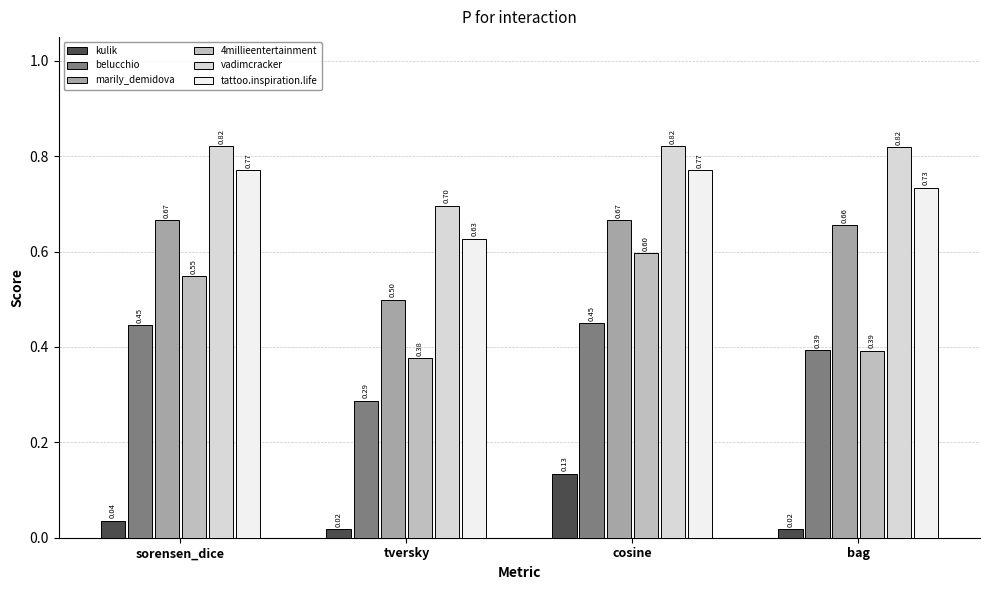

Are the bars grouped side by side (vs. stacked)?

Yes